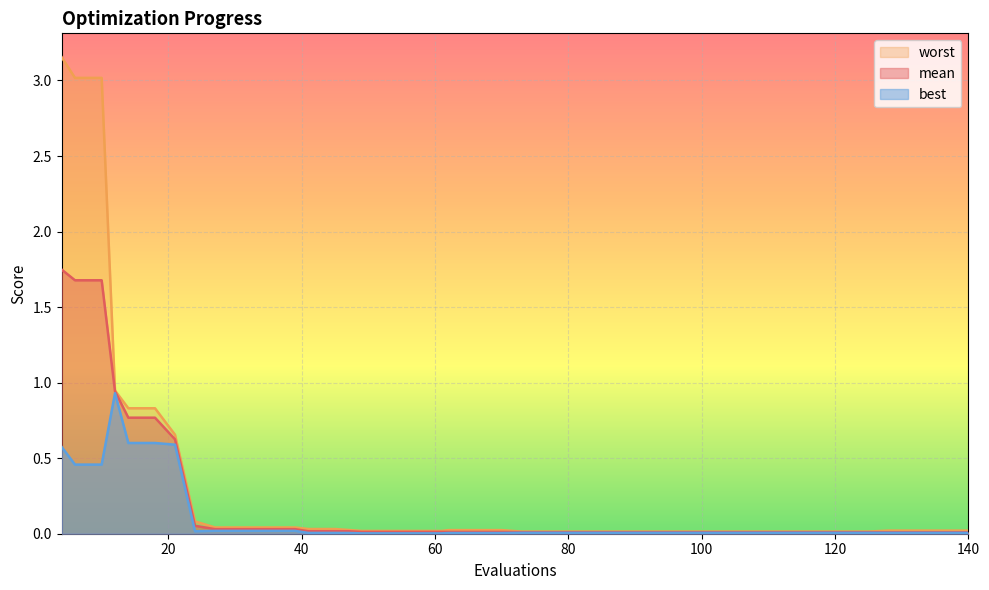

Which category has the lowest value in the worst series?

73